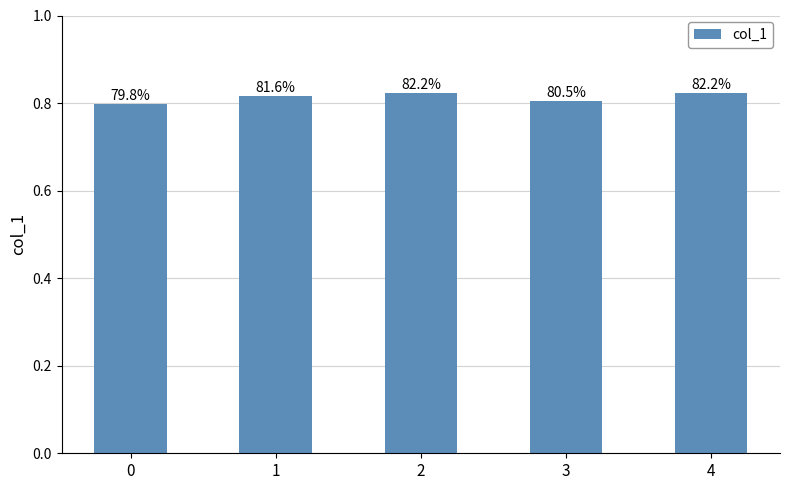

What is the value of the 1st bar from the left?

0.8